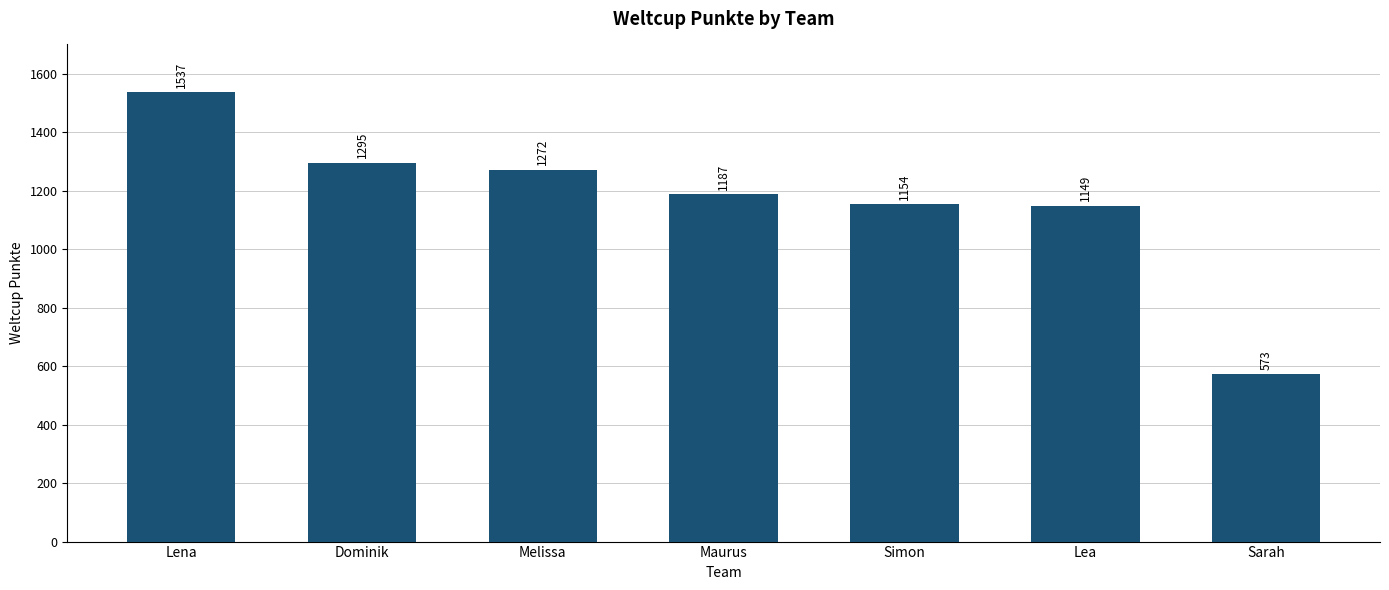

Reading left to right, transcribe all the data shown in this chart.

1537	1295	1272	1187	1154	1149	573